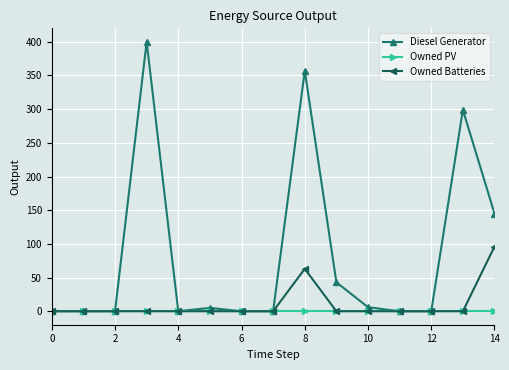

Which series has the widest spread of values?

Diesel Generator